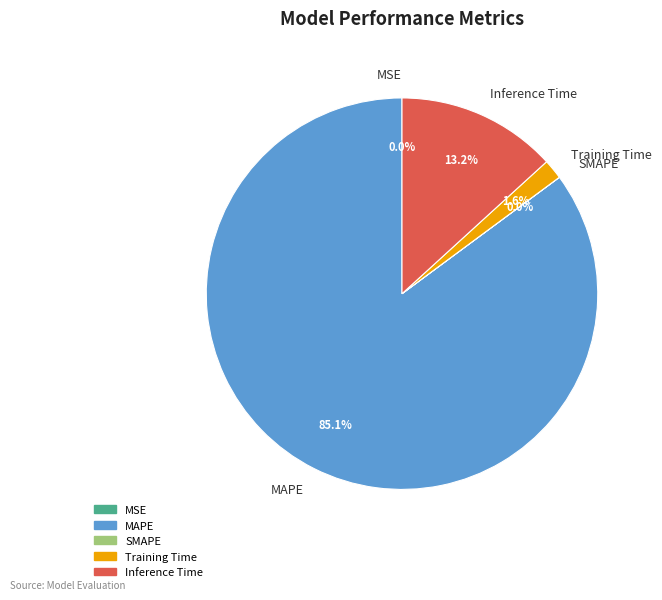

To the nearest percent, what is the difference between the largest and smallest slice percentages?

85%